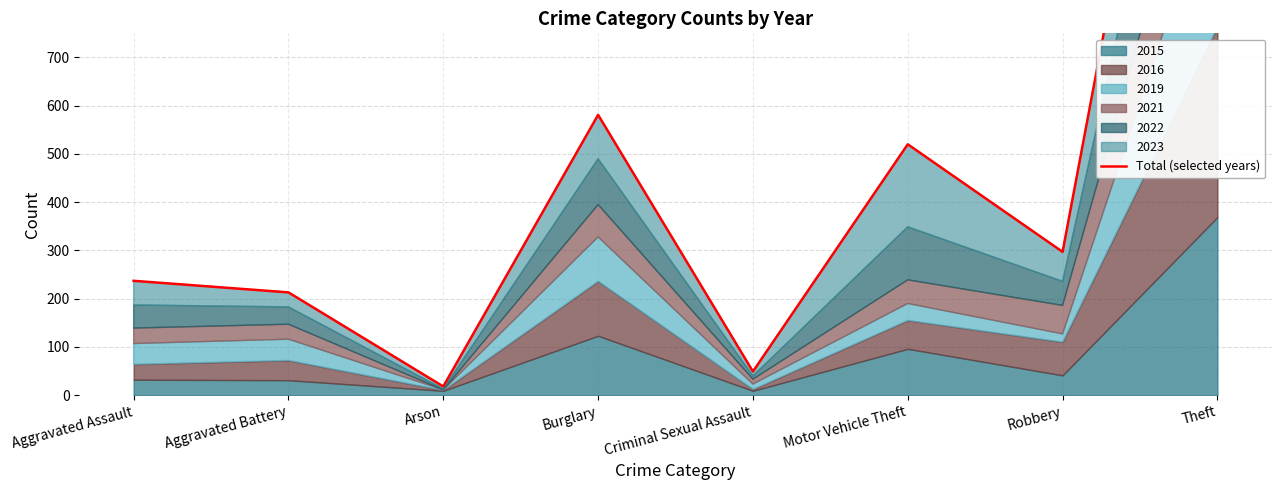

The chart shows a value of 297 at Robbery. True or false?

True